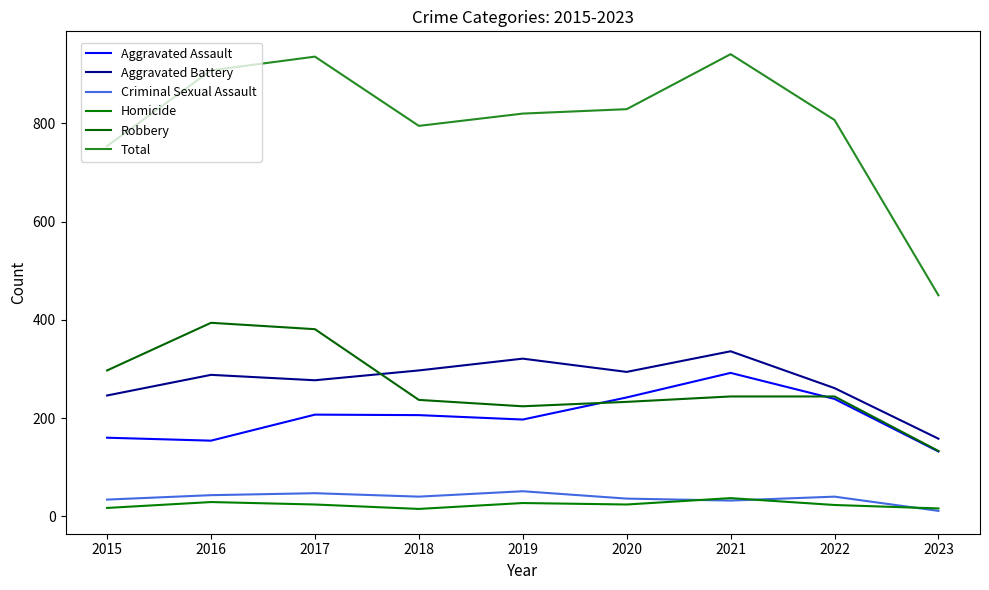

Reading left to right, list all the values displayed in this chart.

Aggravated Assault: 2015=160	2016=154	2017=207	2018=206	2019=197	2020=242	2021=292	2022=239	2023=132
Aggravated Battery: 2015=246	2016=288	2017=277	2018=297	2019=321	2020=294	2021=336	2022=261	2023=158
Criminal Sexual Assault: 2015=34	2016=43	2017=47	2018=40	2019=51	2020=36	2021=32	2022=40	2023=11
Homicide: 2015=17	2016=29	2017=24	2018=15	2019=27	2020=24	2021=37	2022=23	2023=16
Robbery: 2015=297	2016=394	2017=381	2018=237	2019=224	2020=233	2021=244	2022=244	2023=133
Total: 2015=754	2016=908	2017=936	2018=795	2019=820	2020=829	2021=941	2022=807	2023=450